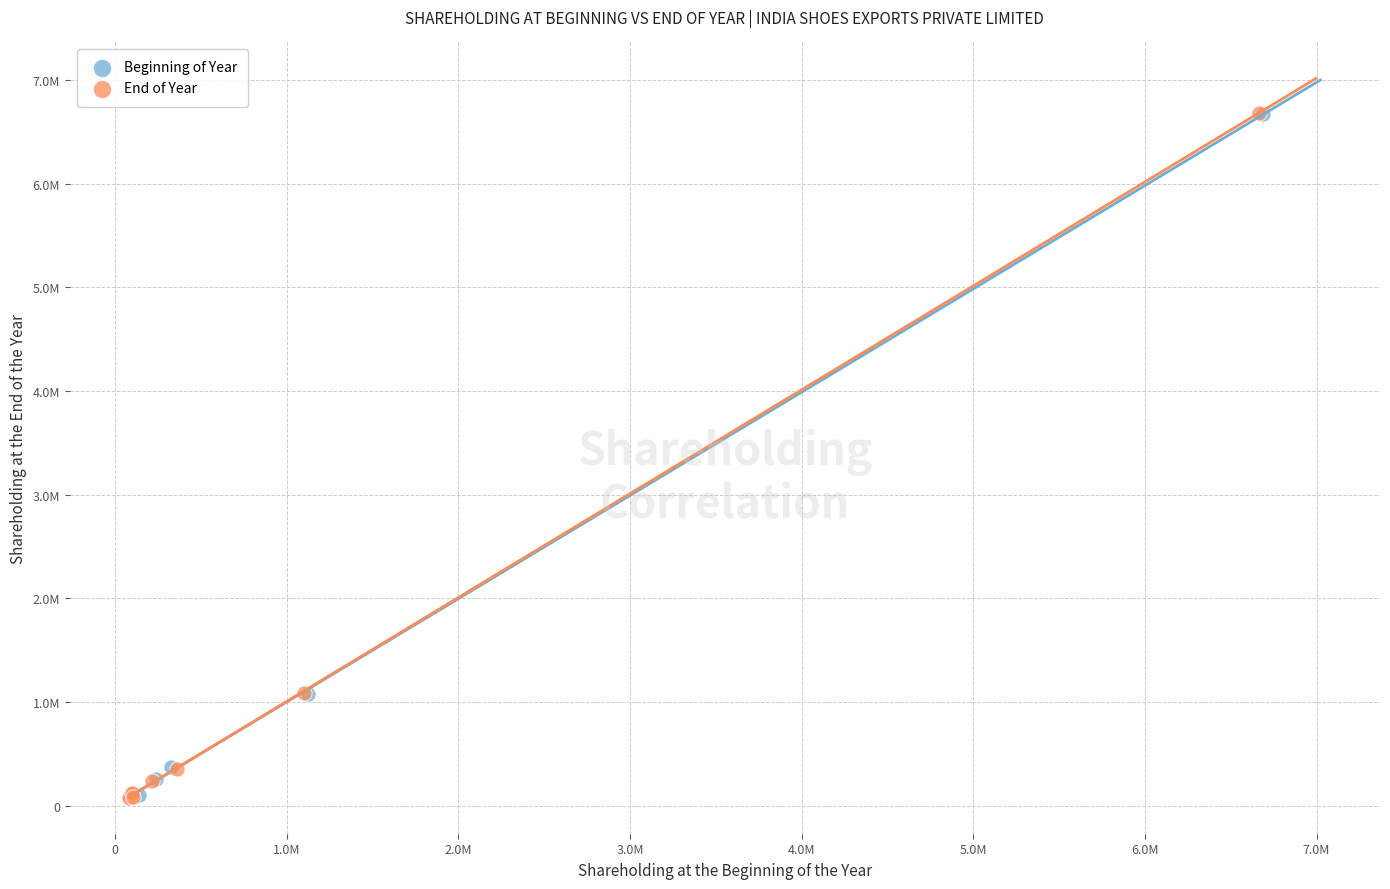

What are all the series names shown in the legend?

Beginning of Year, End of Year